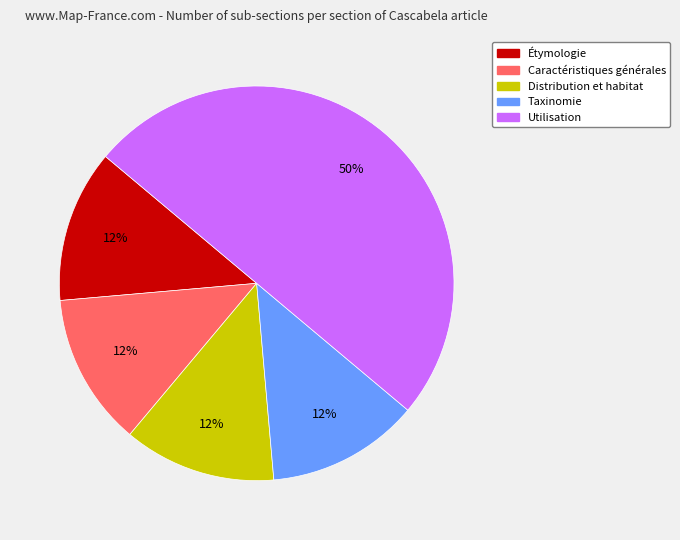

Is Caractéristiques générales the majority of the pie?

No